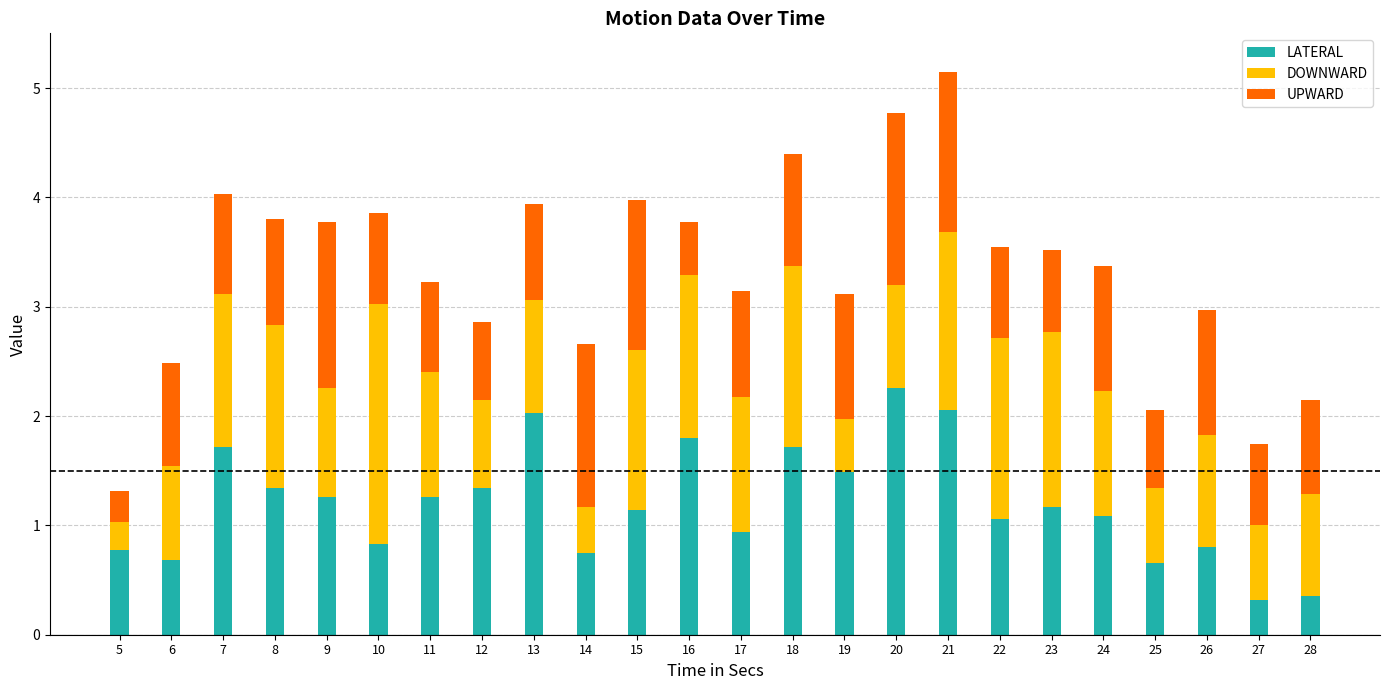

Count the number of data series in this chart.

3